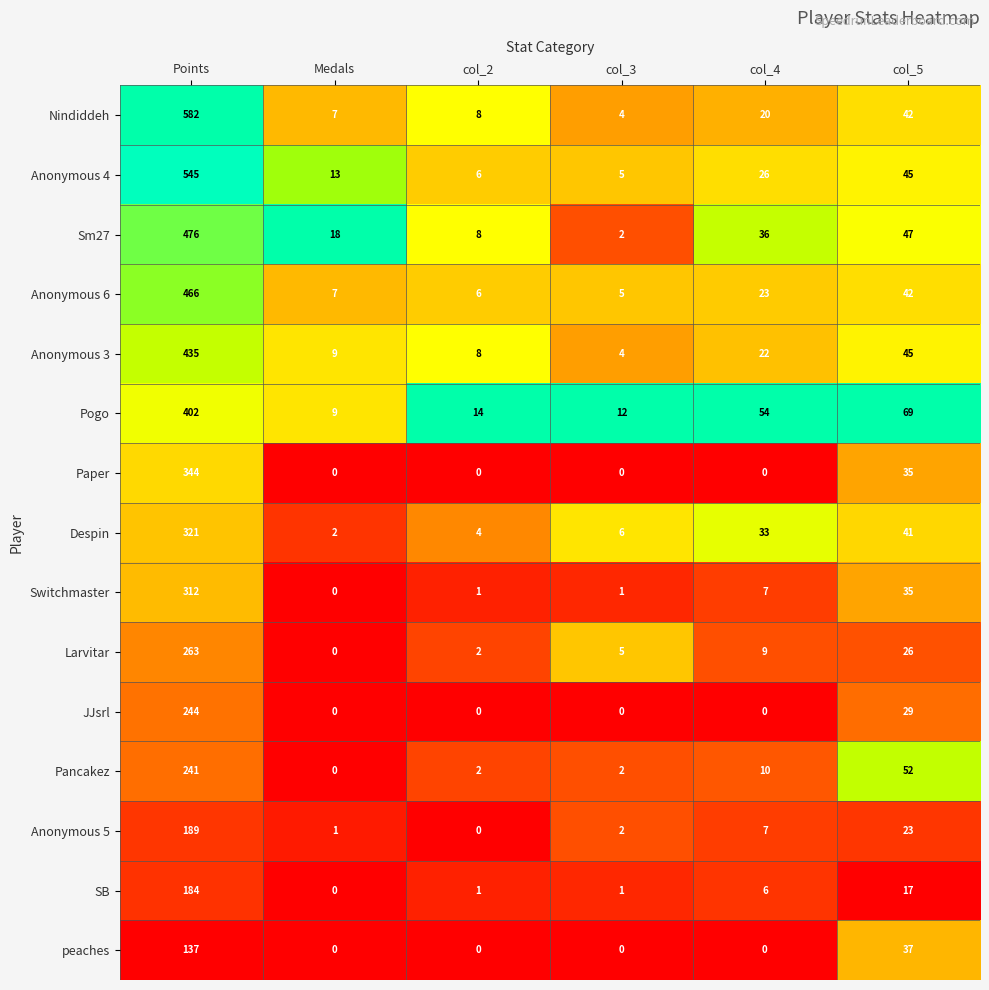

What is the difference between the second highest and minimum values in the Anonymous 3 series?

41